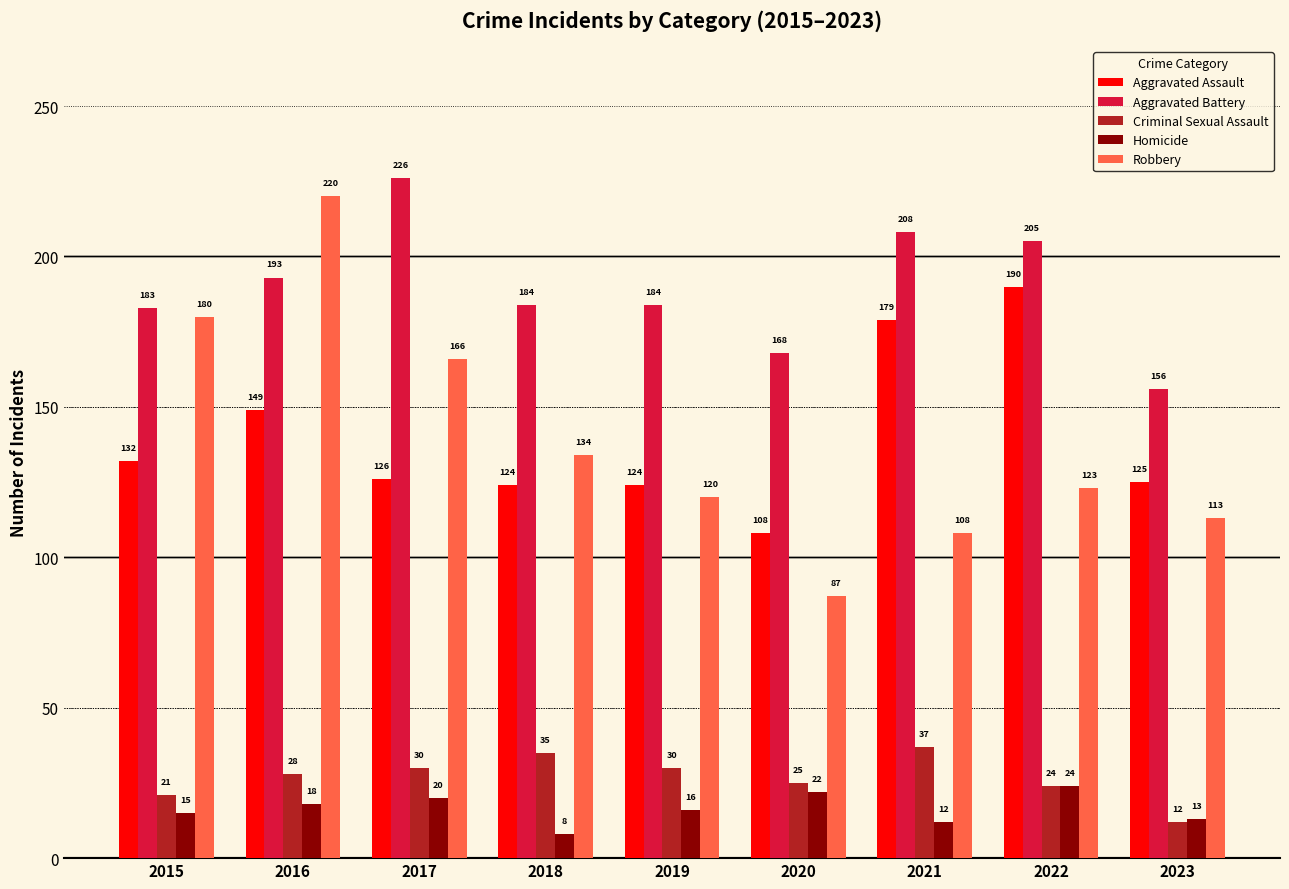

At 2018, list the series in order from largest to smallest.

Aggravated Battery, Robbery, Aggravated Assault, Criminal Sexual Assault, Homicide